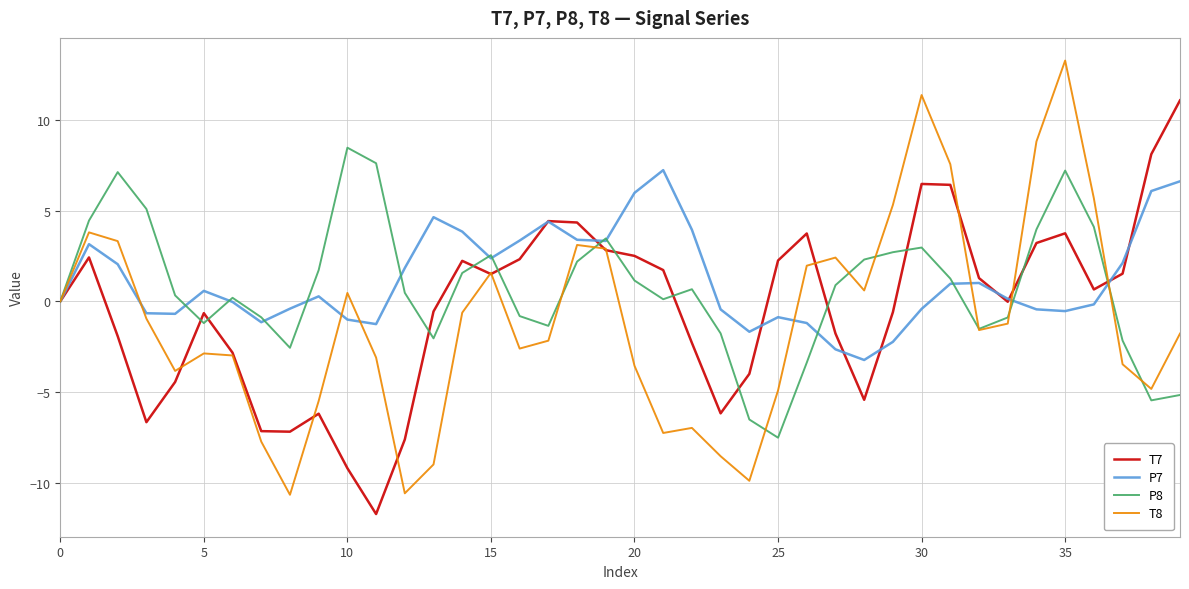

What are all the series names shown in the legend?

T7, P7, P8, T8